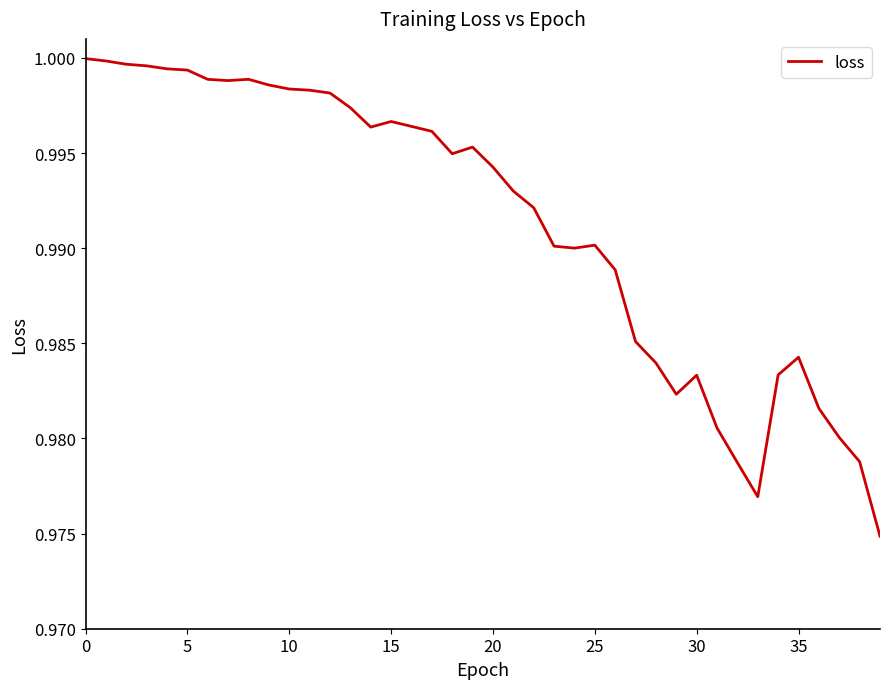

Is this an area chart (filled region under the line)?

No